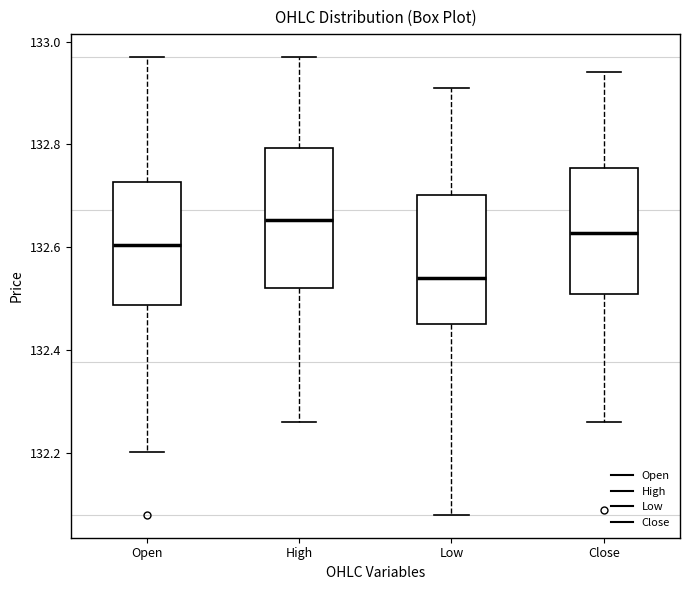

Where does the lower whisker of the box for Close end on the y-axis? The values are not printed on the chart, so give them approximately, as read against the axis.

132.26